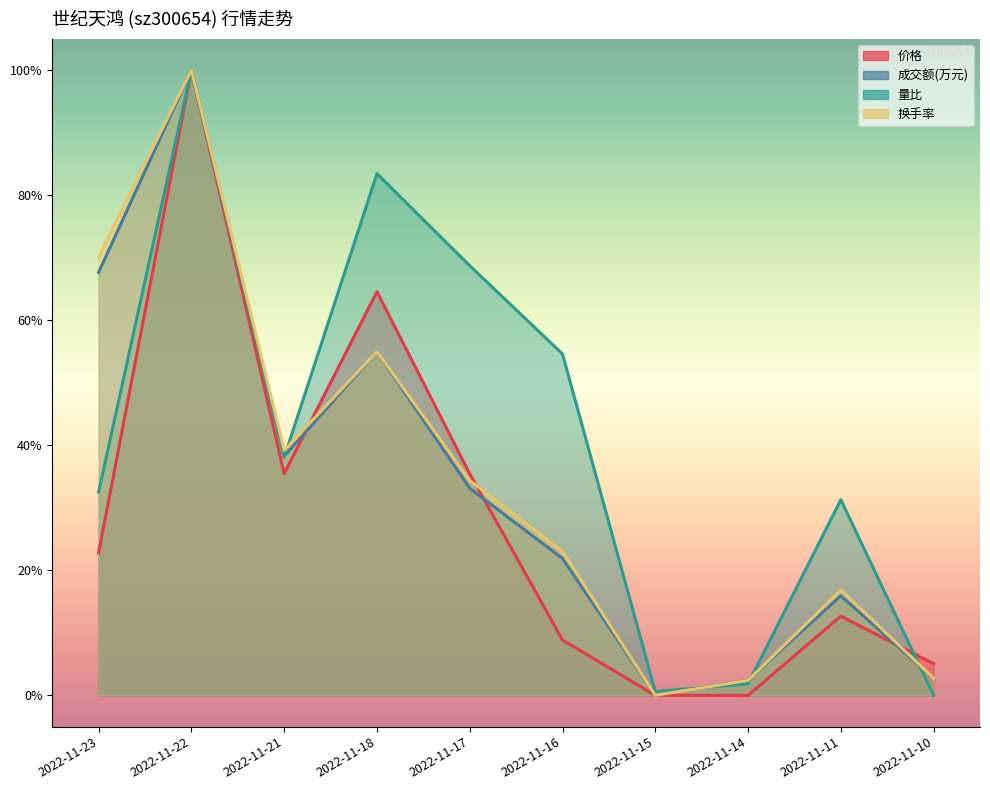

What is the sum of all 成交额(万元) values?

337.0